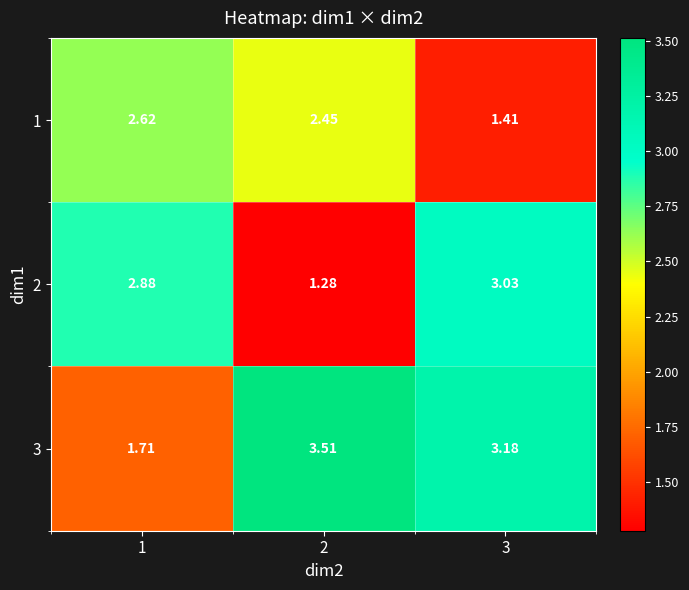

At which category is the sum across all series the highest?

3